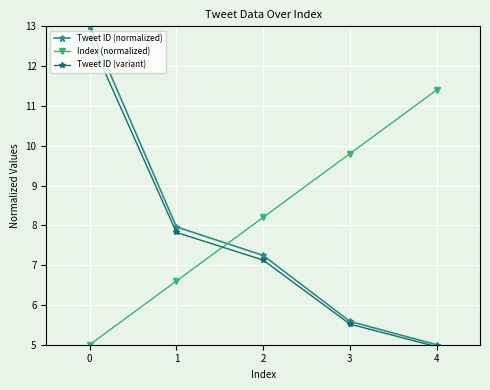

What is the spread (max minus min) of values at 1?

1.4